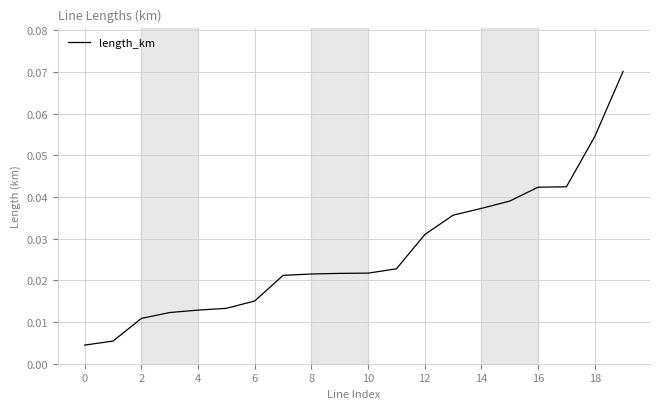

How many lines are shown in the chart?

1